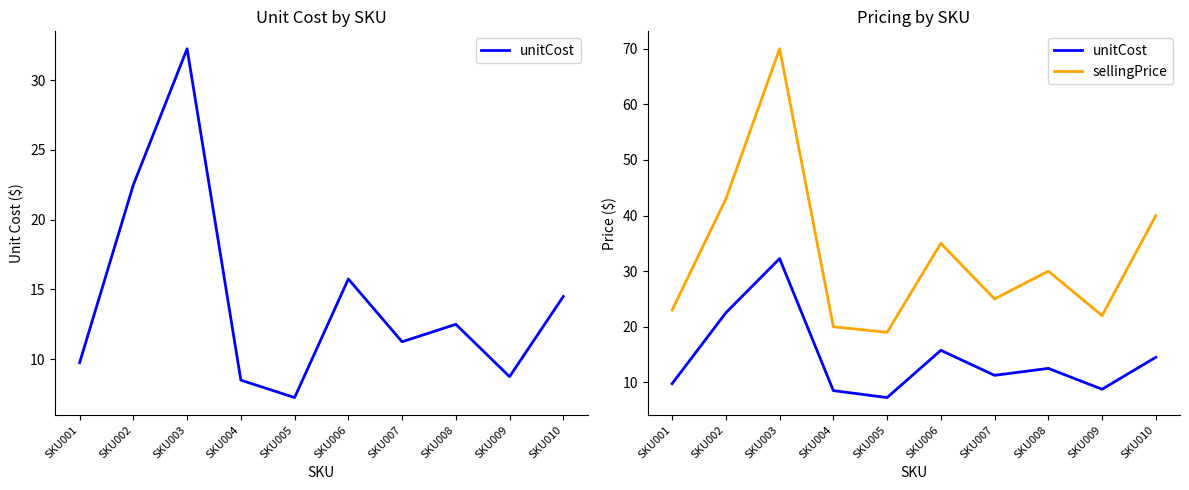

Reading left to right, what are all the values shown in this chart?

unitCost: 9.8	22.5	32.2	8.5	7.2	15.8	11.2	12.5	8.8	14.5
sellingPrice: 23.0	43.0	70.0	20.0	19.0	35.0	25.0	30.0	22.0	40.0